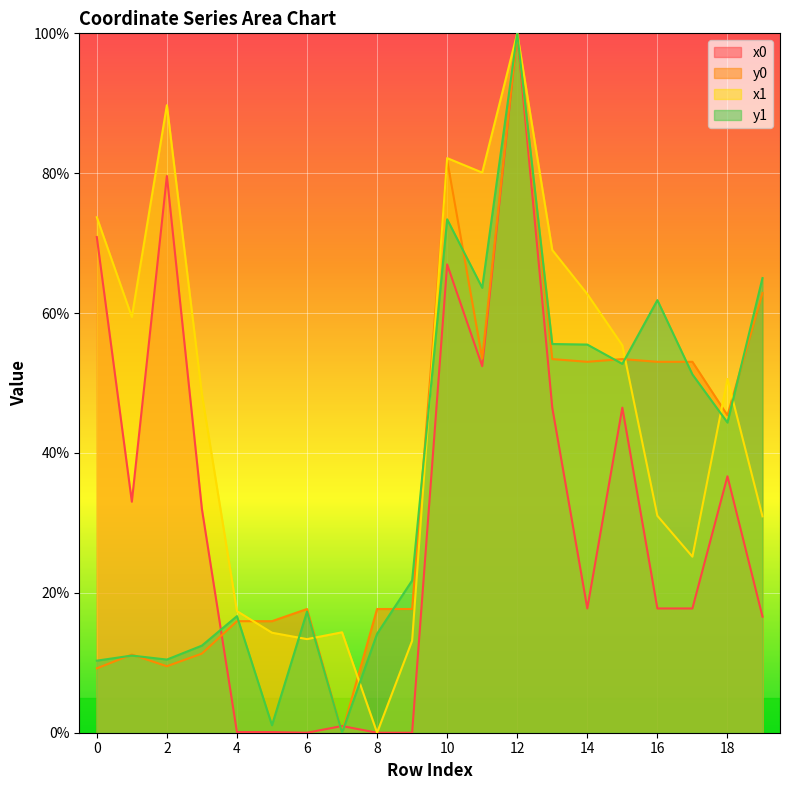

What is the total value across all series at 14?

189.0